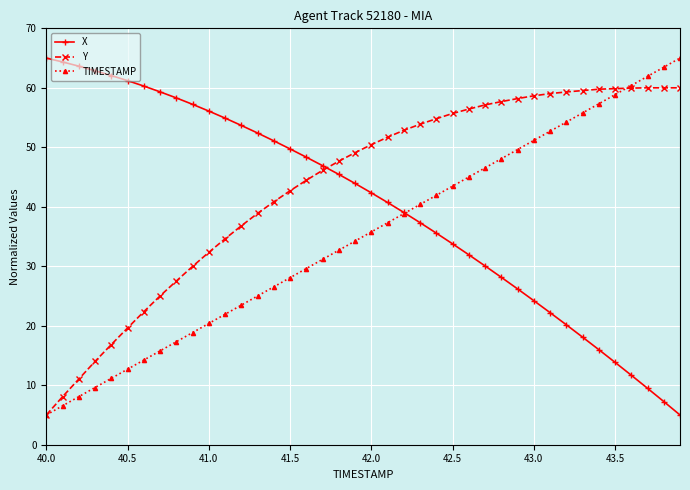

What is the value of the X point at the 23rd from the left?

39.1